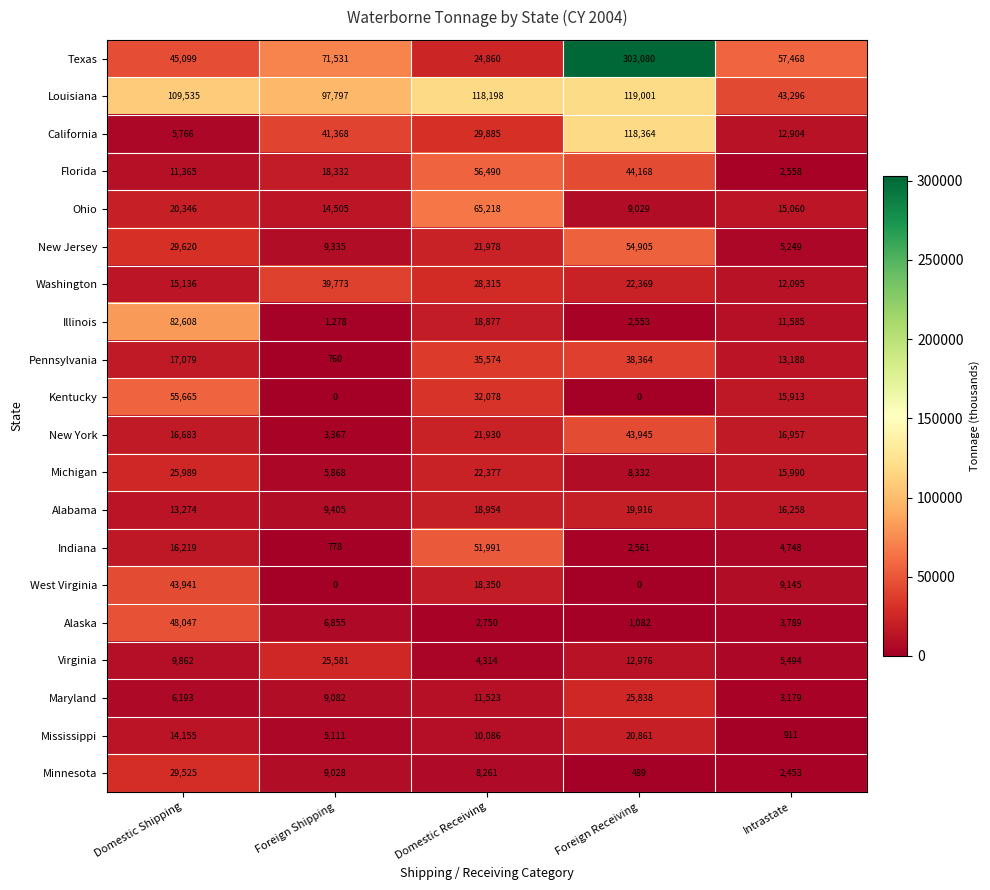

Where does the Alabama series first go above 16258?

Domestic Receiving